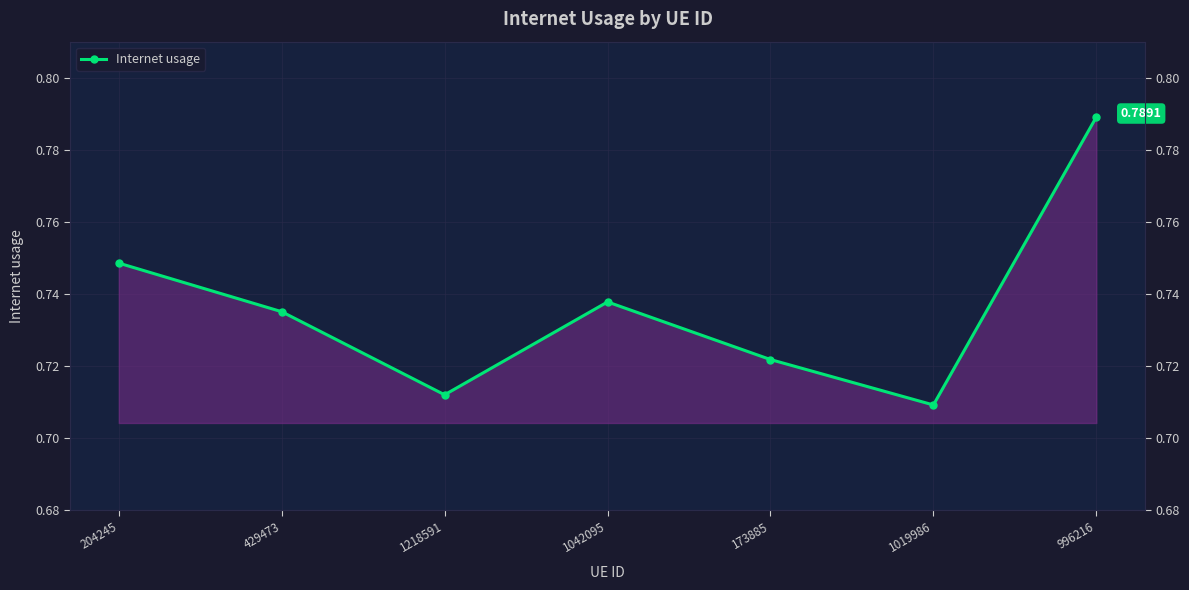

What is the difference between the maximum and minimum values?

0.1